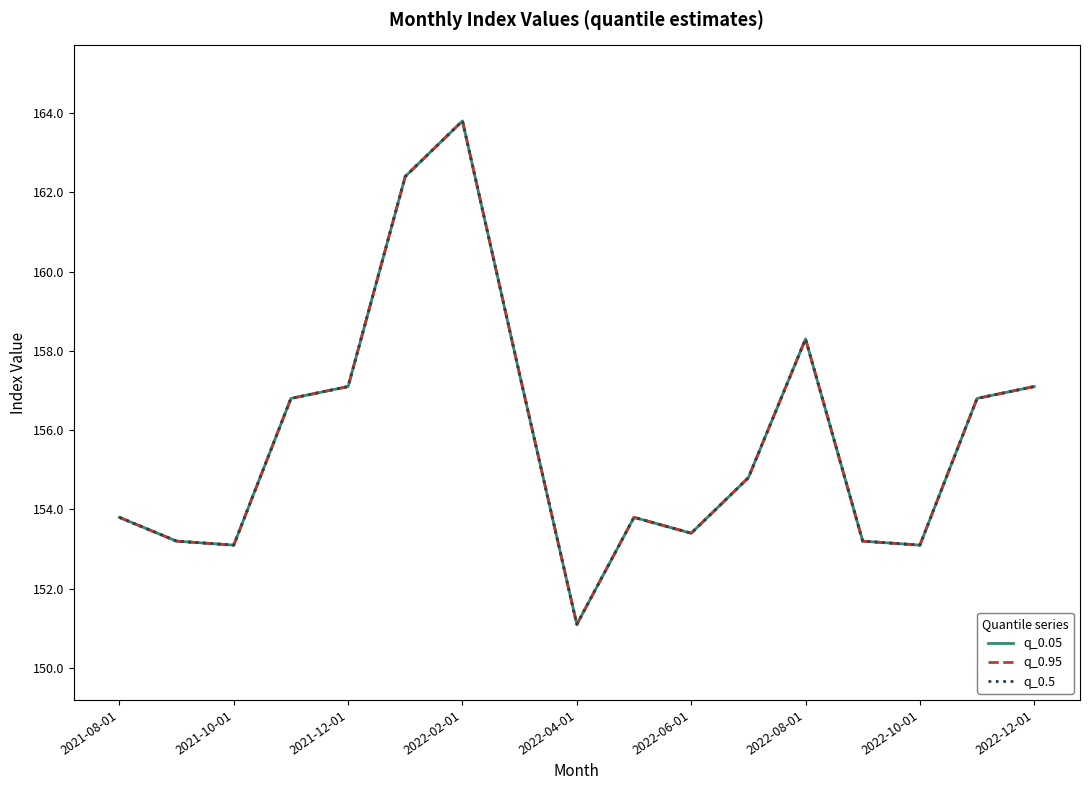

True or false: q_0.95 and q_0.05 cross at least once.

False